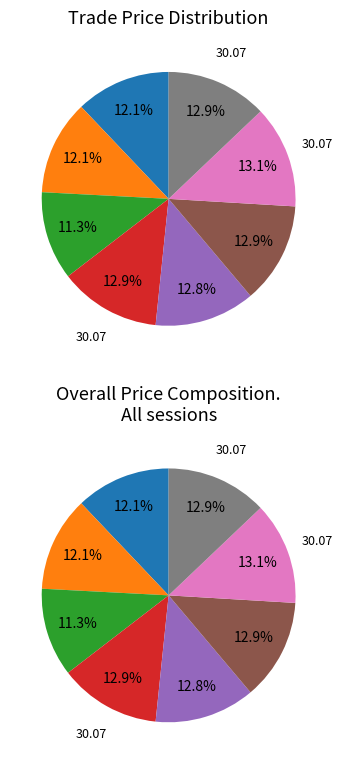

True or false: 28.07.21 10:52 accounts for 3% of the total.

False